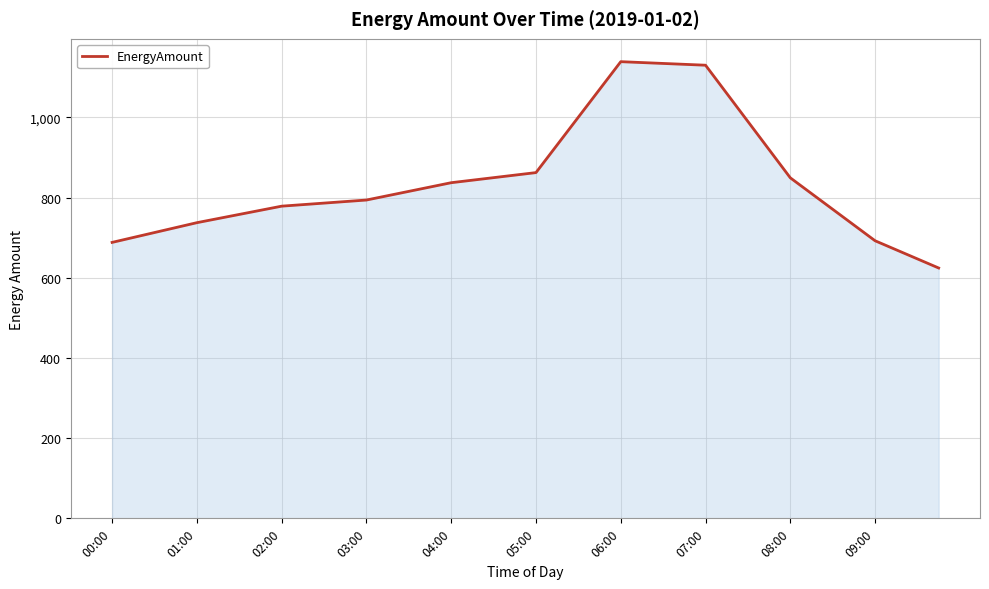

What is the smallest value displayed?

624.4